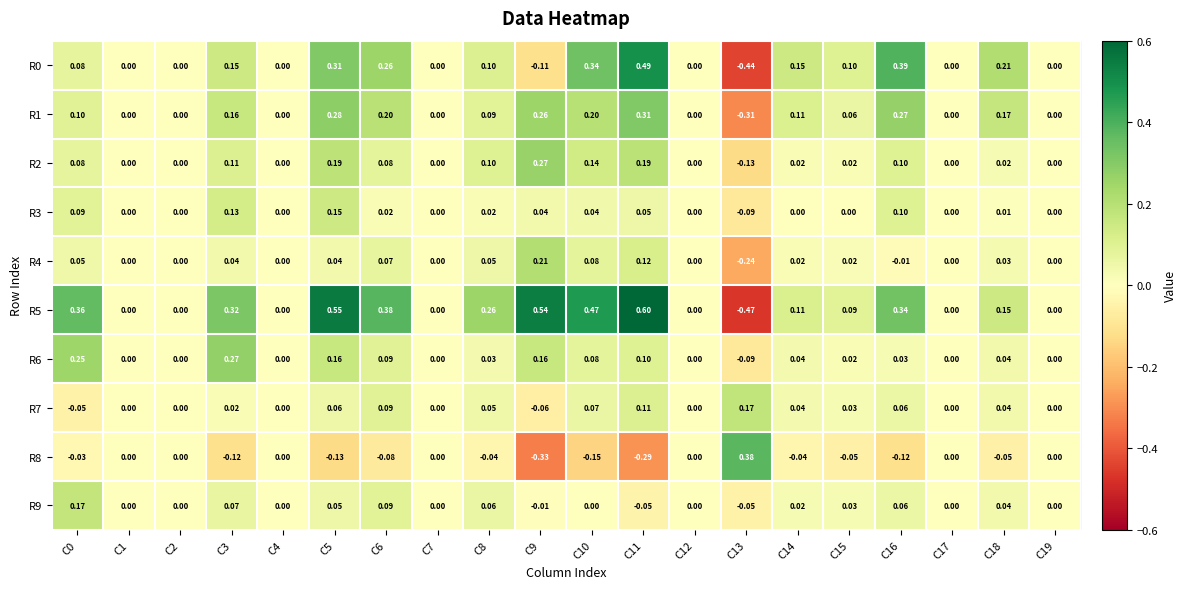

Is the value of R1 at C8 greater than the value of R4 at C3?

Yes